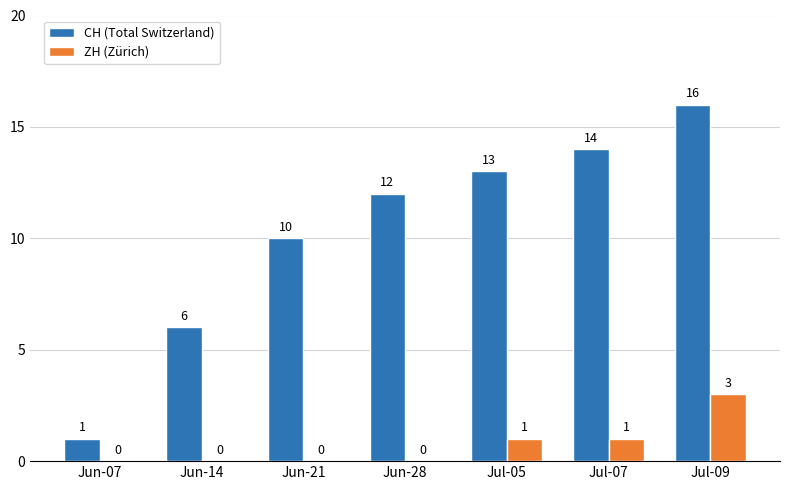

Which series changed the most between Jul-05 and Jul-07?

CH (Total Switzerland)